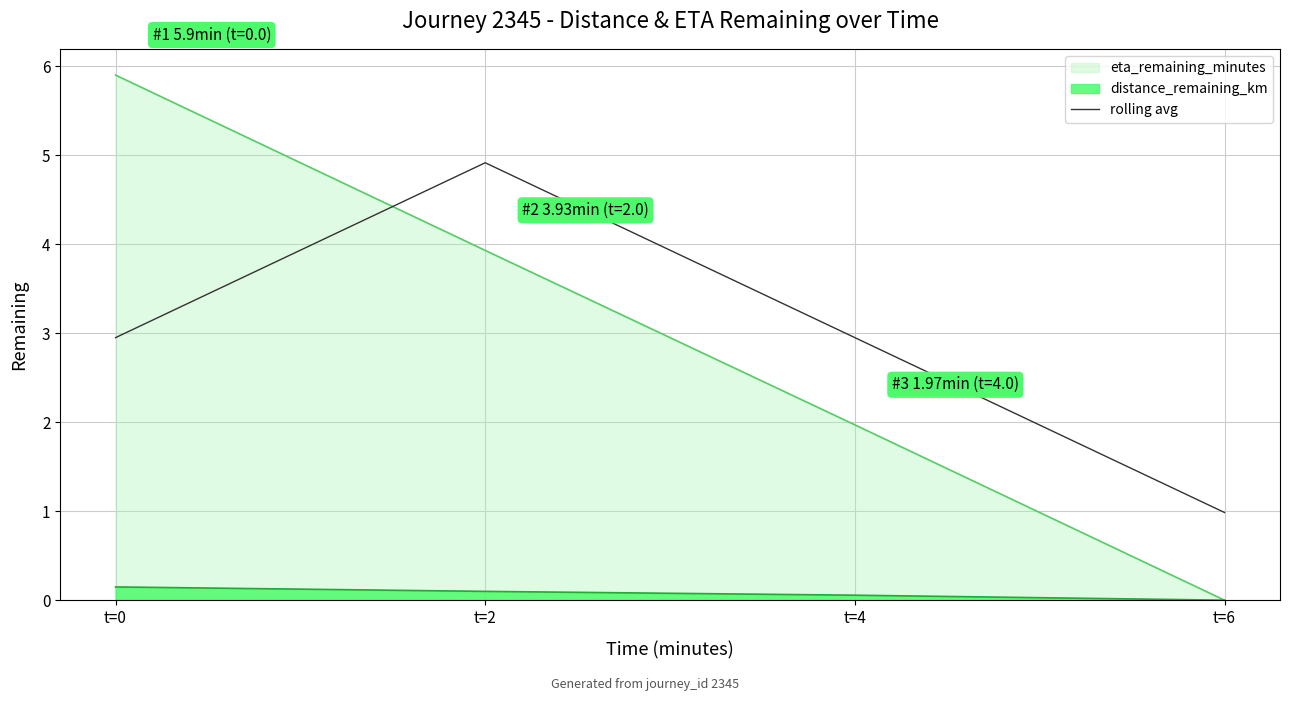

The rolling avg series shows 8.5 at t=2. True or false?

False